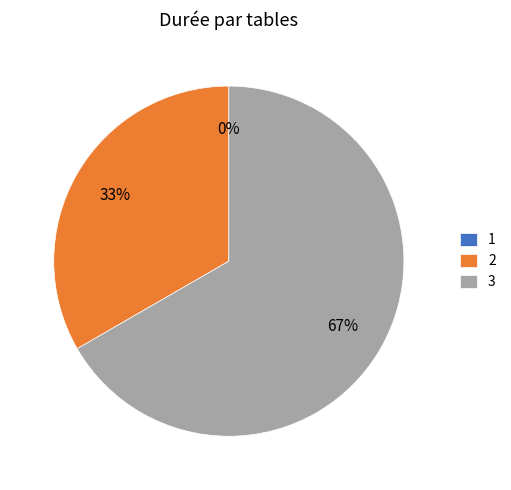

The 3 slice represents 75% of the pie. True or false?

False